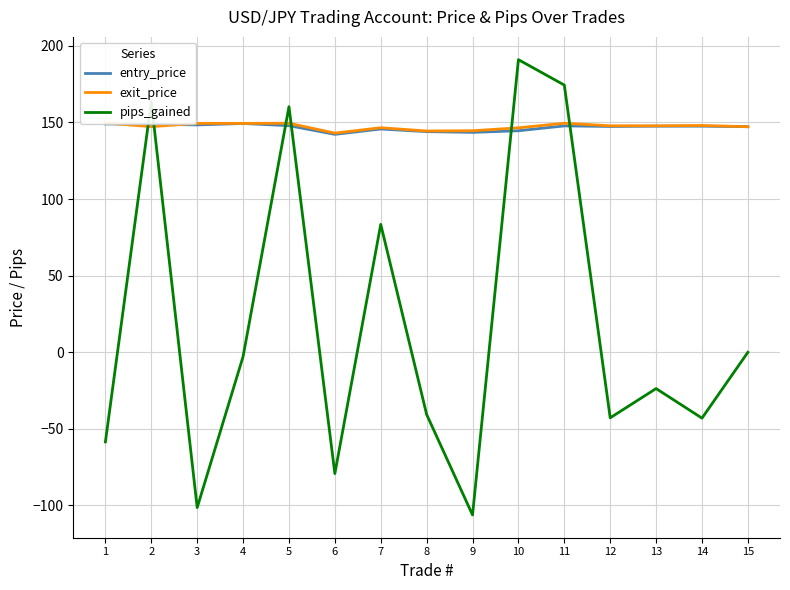

What is the difference between the maximum and minimum values in the pips_gained series?

297.2